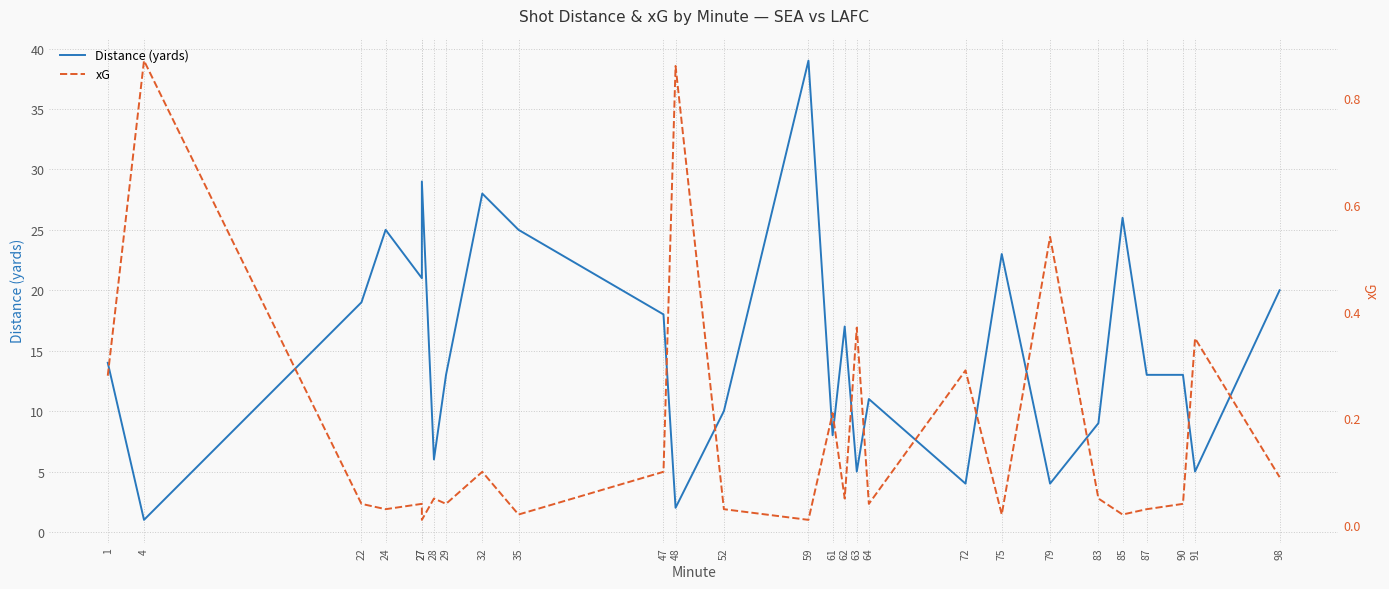

True or false: Distance (yards) and xG intersect in this chart.

False